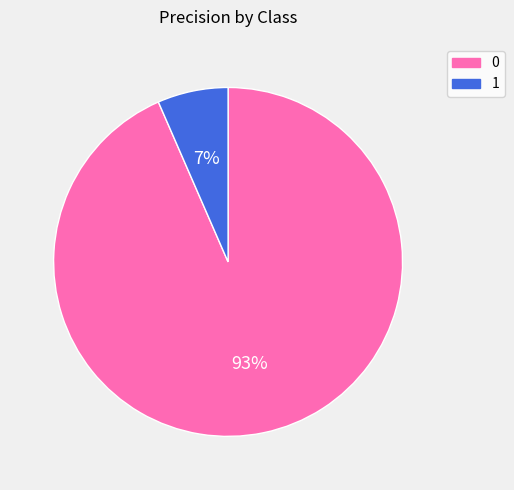

To the nearest percent, what is the average slice percentage?

50%